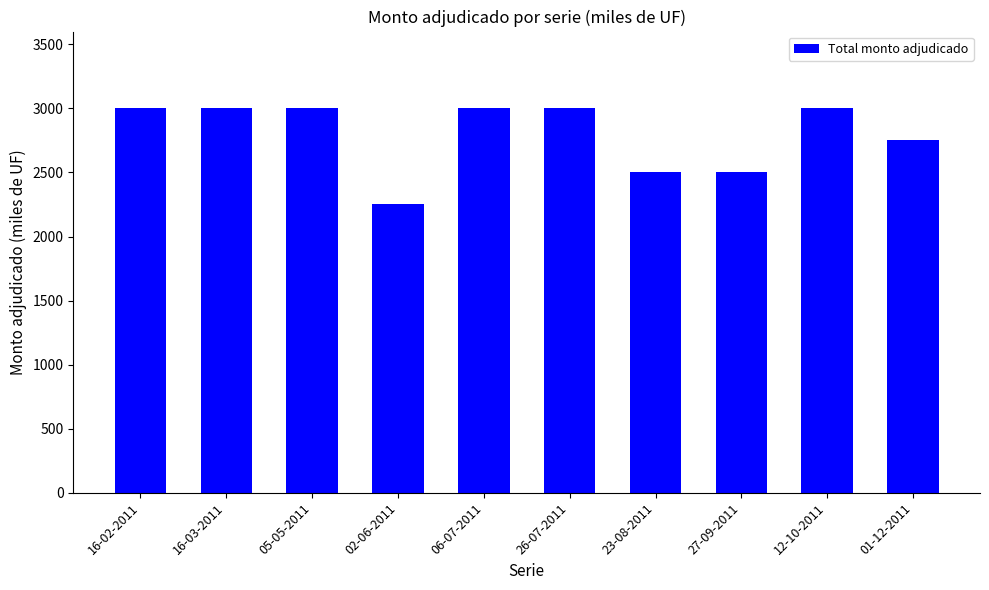

Read the value at 16-02-2011.

3000